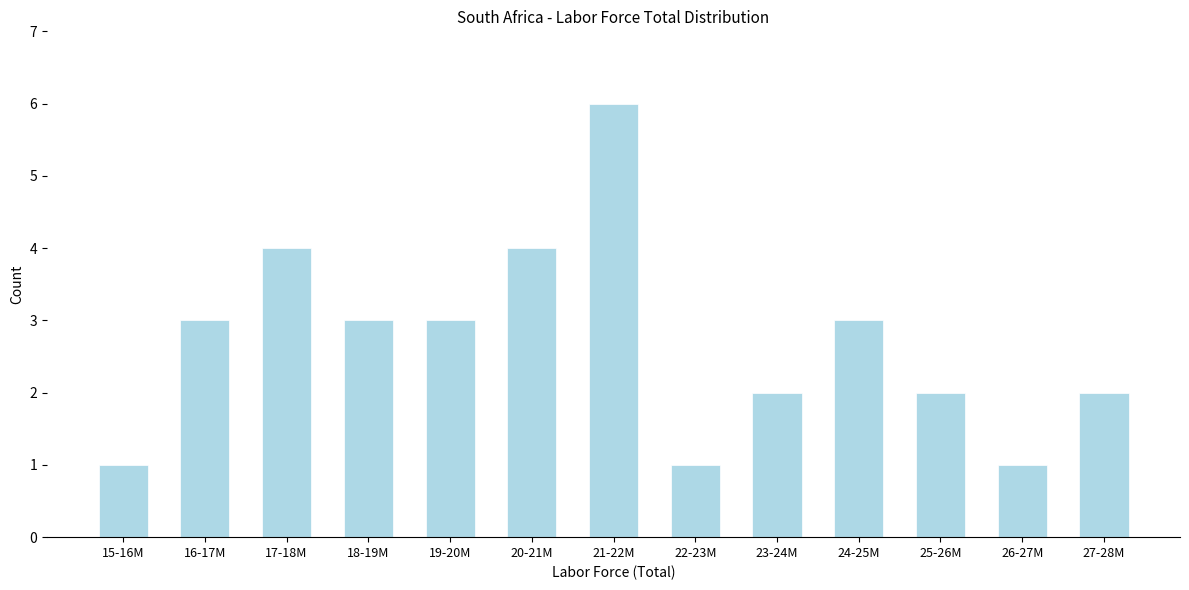

Reading left to right, what are all the values shown in this chart?

15-16M=1	16-17M=3	17-18M=4	18-19M=3	19-20M=3	20-21M=4	21-22M=6	22-23M=1	23-24M=2	24-25M=3	25-26M=2	26-27M=1	27-28M=2